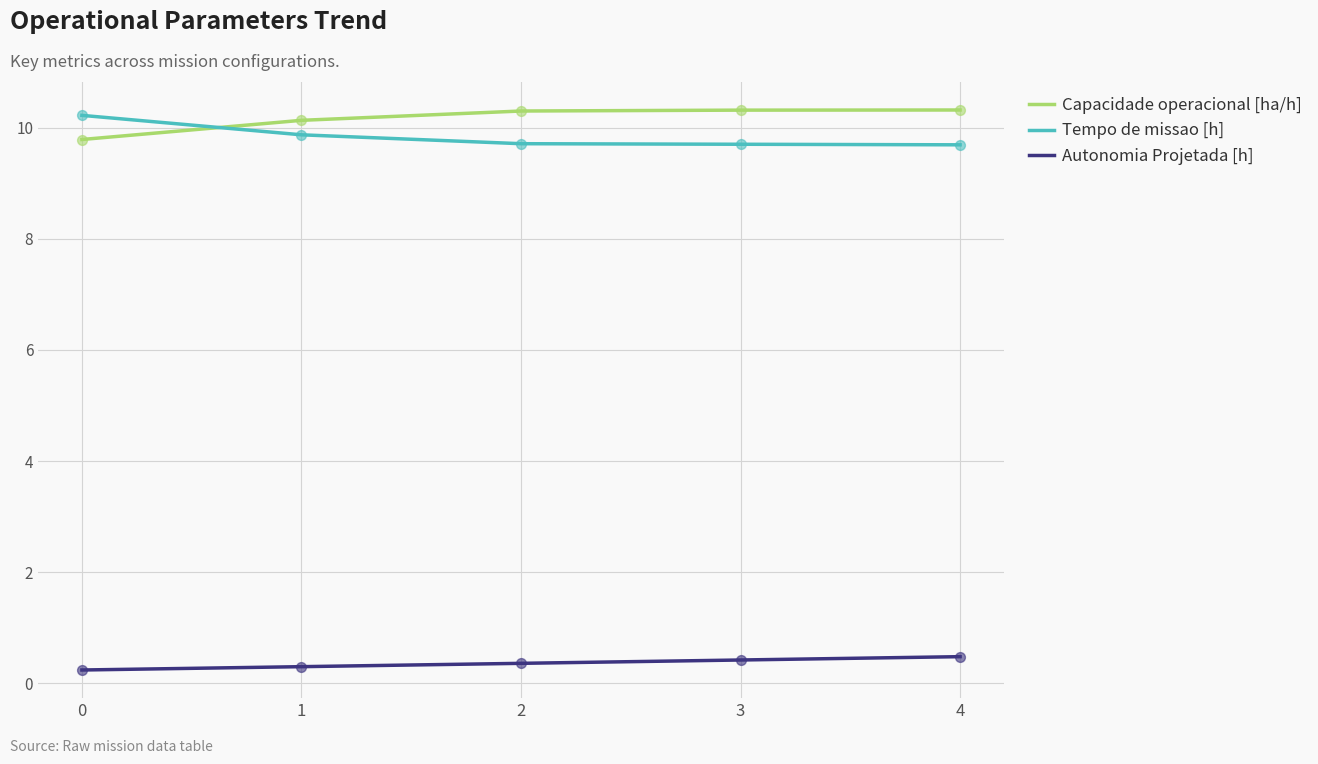

What is the difference between the highest and lowest values at 1?

9.8